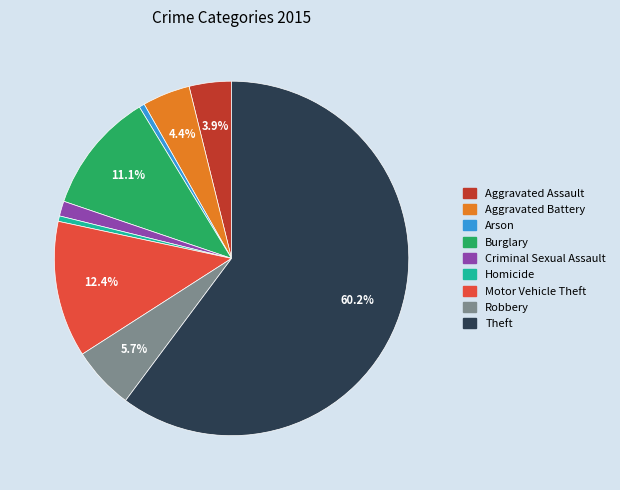

How much of the chart is everything except Aggravated Battery?

95.6%